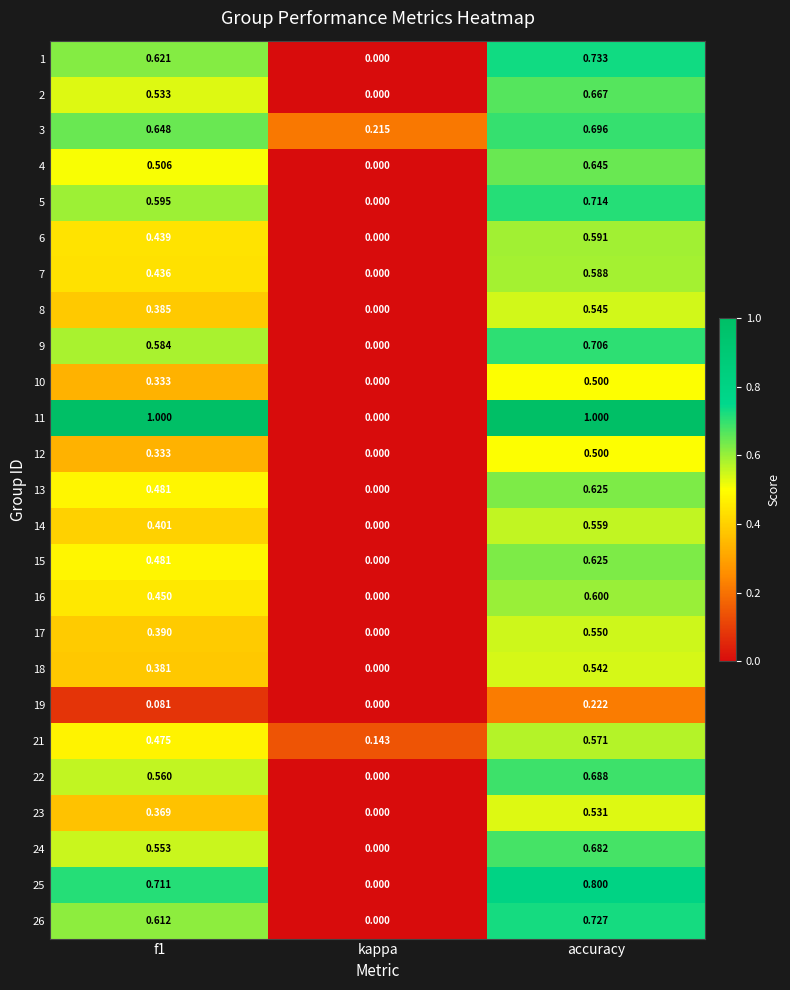

Where is 12 nearest to the value 0?

kappa